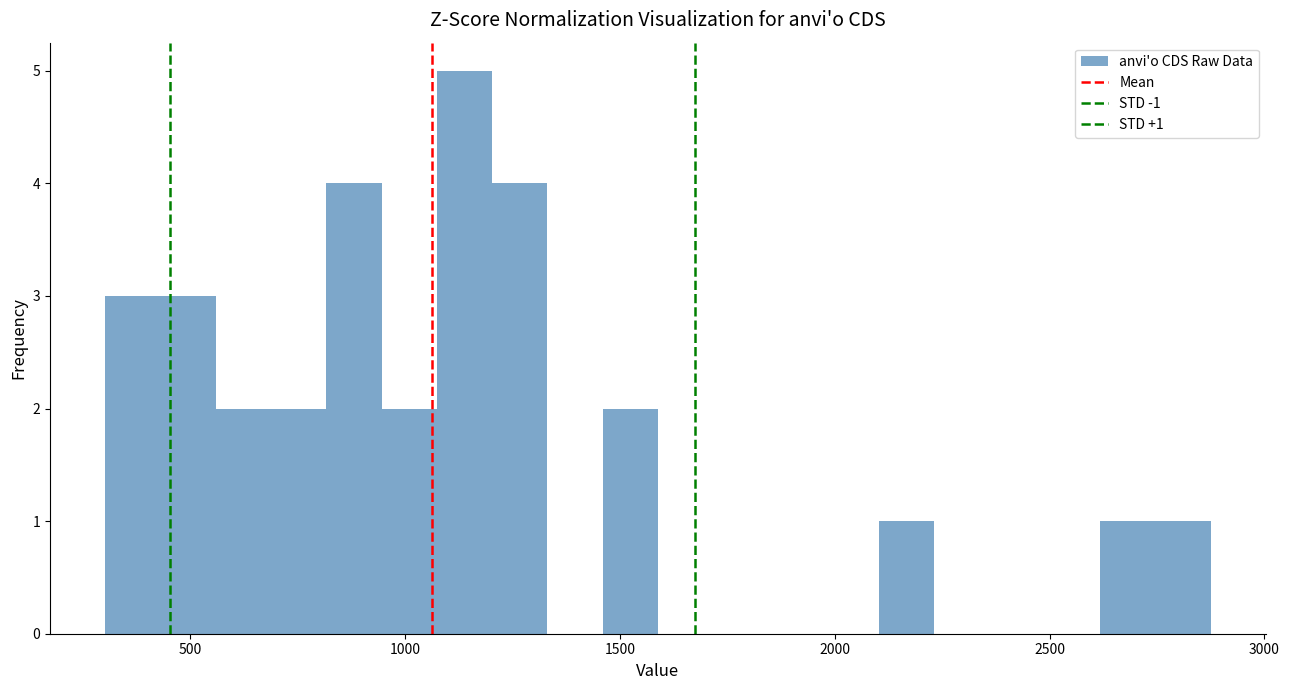

Around what value on the x-axis is the tallest bar? Give the approximate position of its centre, as read against the axis.

1150